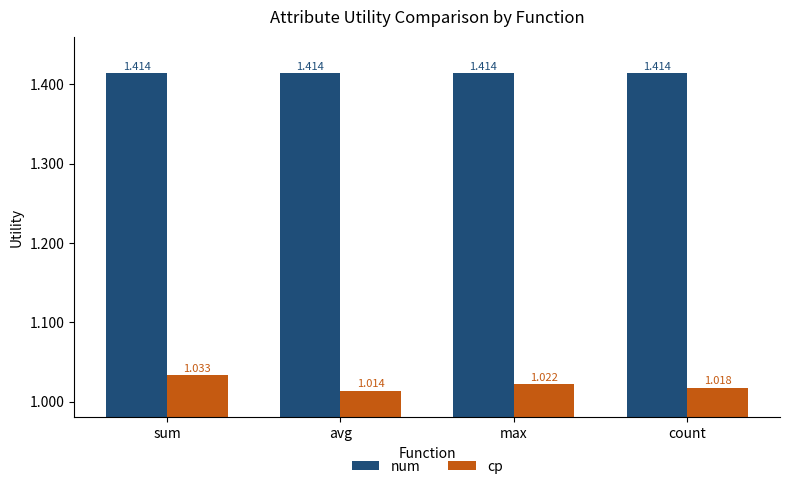

List the series in order of their overall mean, lowest first.

cp, num